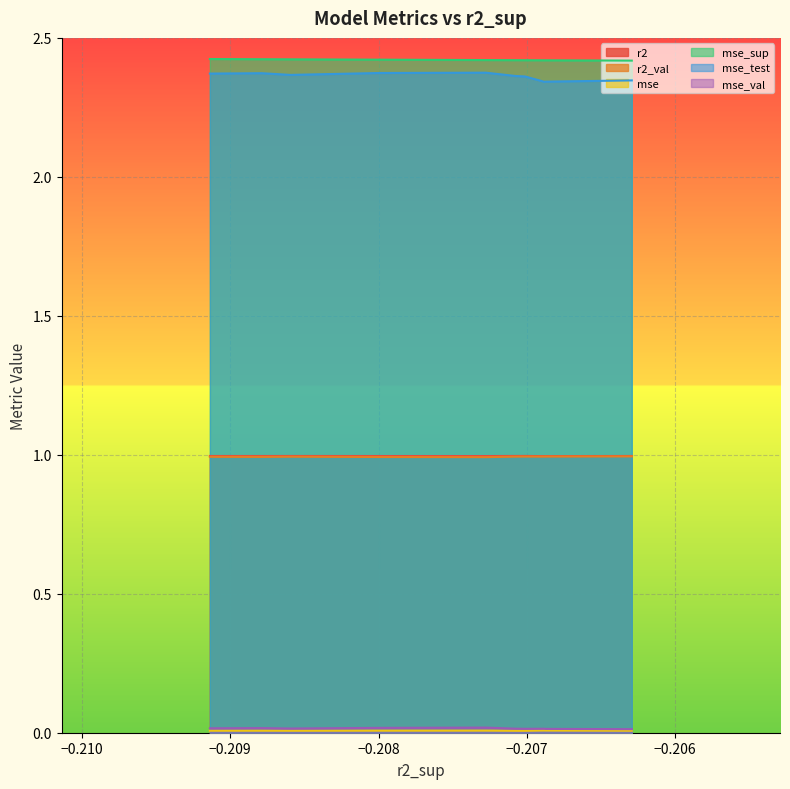

What is the highest value of the r2_val series?

1.0